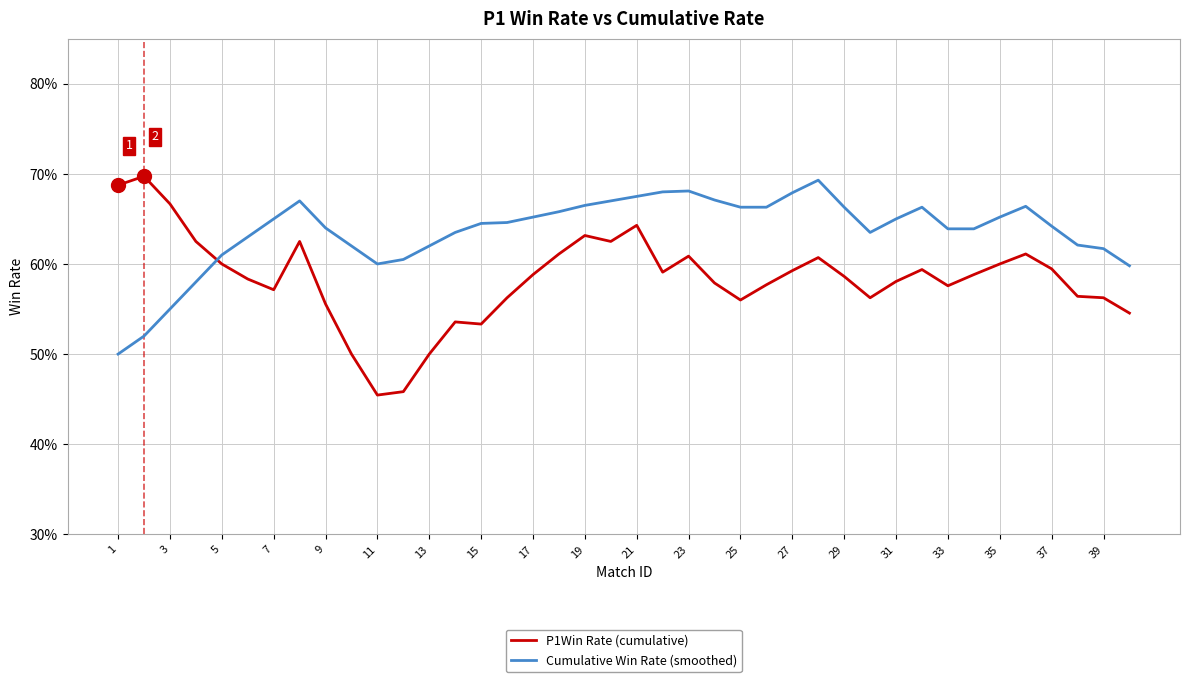

What is the maximum value shown in the chart?

0.7